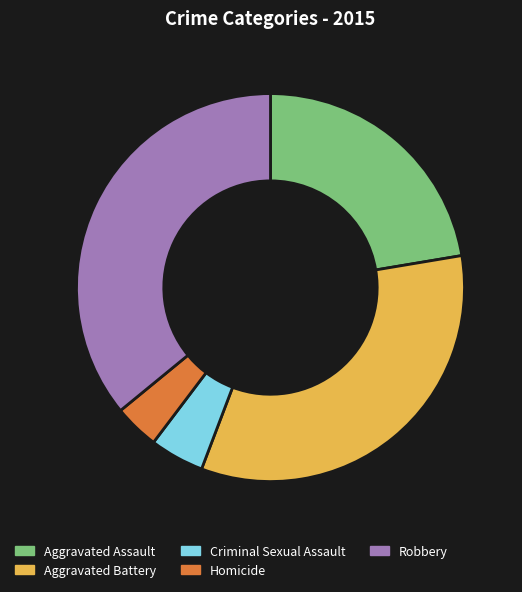

Approximately how many times larger is the value at Criminal Sexual Assault compared to Robbery?

0.1